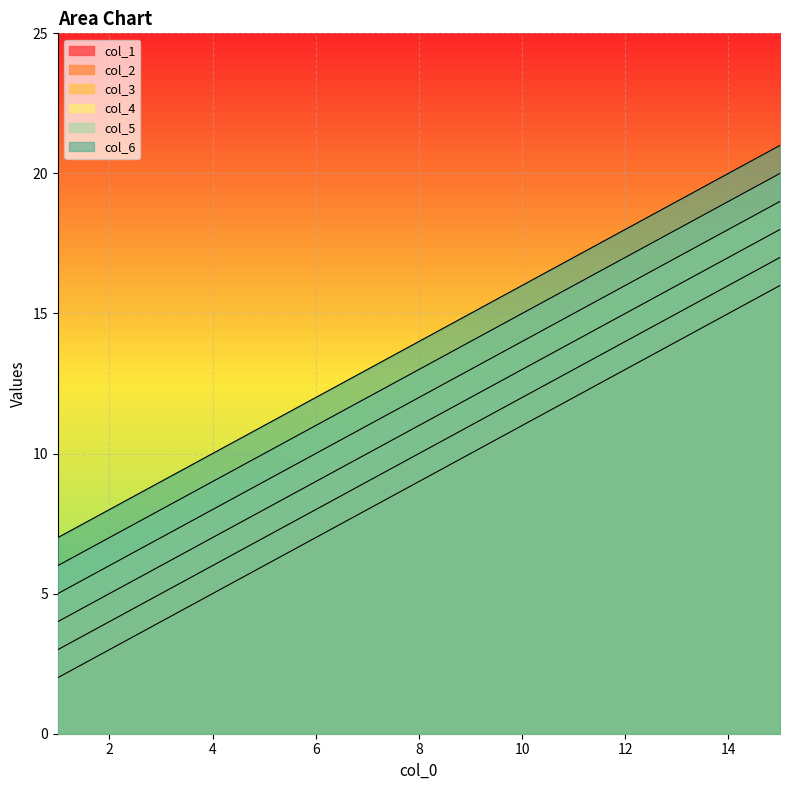

What is the difference between the highest and lowest values at 8?

5